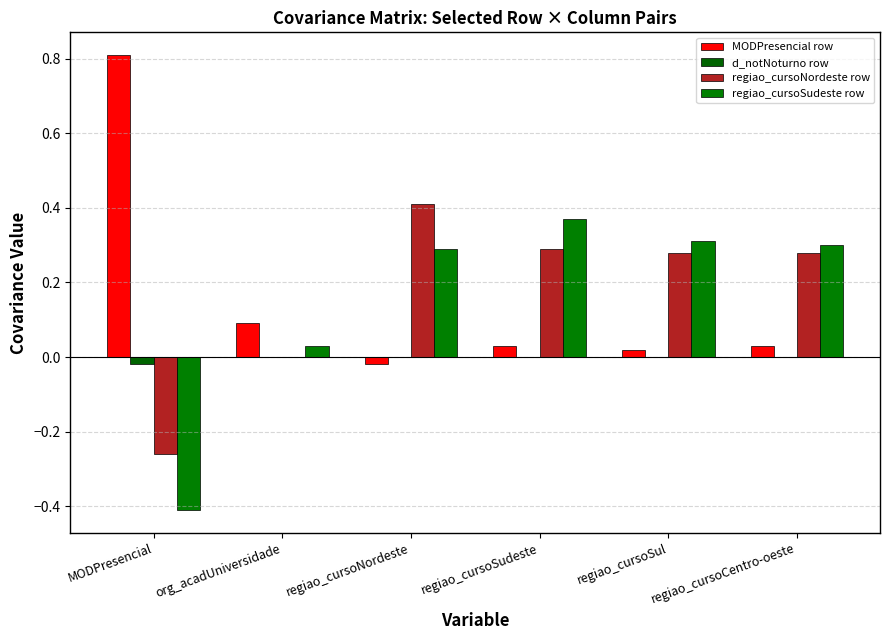

Reading left to right, transcribe all the data shown in this chart.

MODPresencial row: 0.8	0.1	-0.0	0.0	0.0	0.0
d_notNoturno row: -0.0	0.0	0.0	0.0	0.0	0.0
regiao_cursoNordeste row: -0.3	0.0	0.4	0.3	0.3	0.3
regiao_cursoSudeste row: -0.4	0.0	0.3	0.4	0.3	0.3